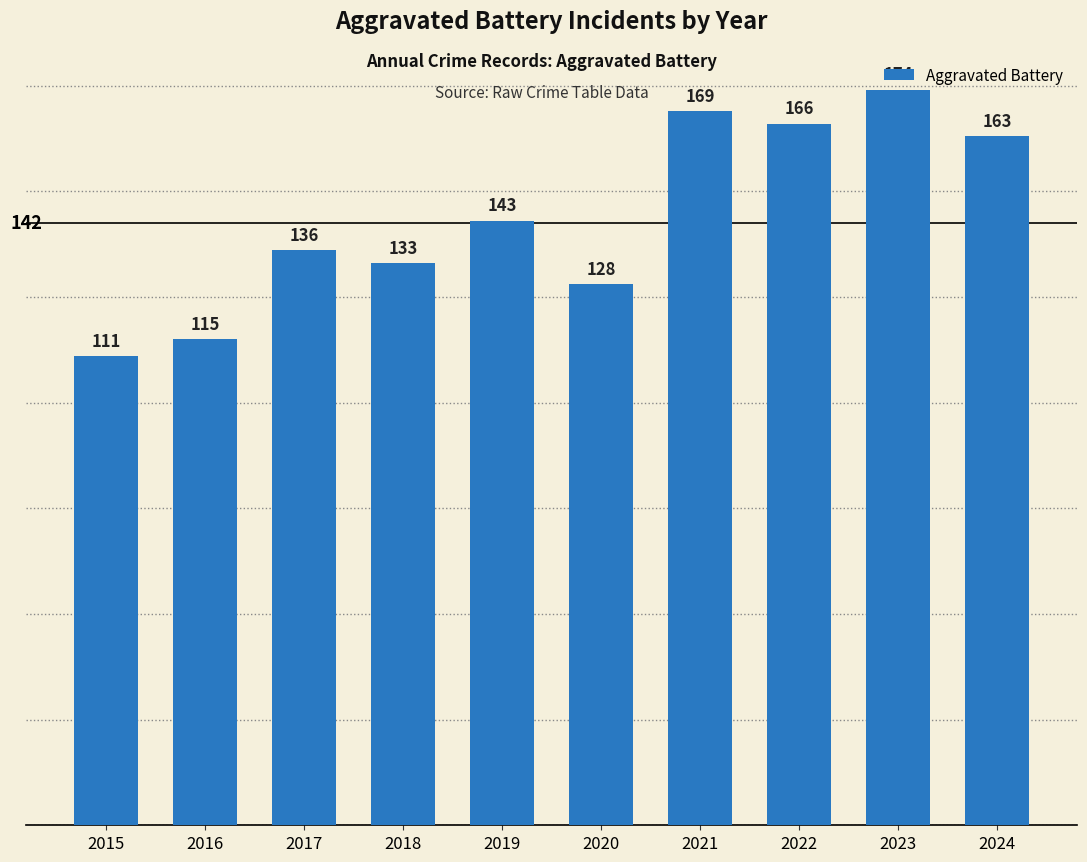

What is the value of the 4th bar from the left?

133